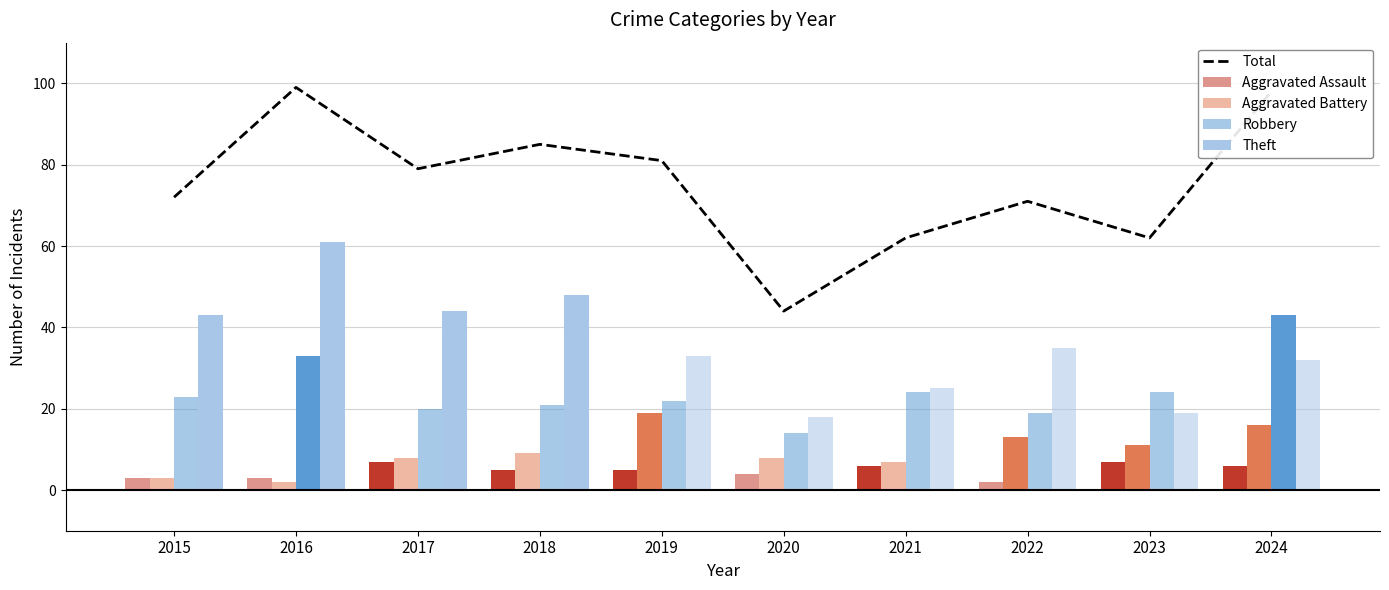

What is the spread (max minus min) of values at 2017?

72